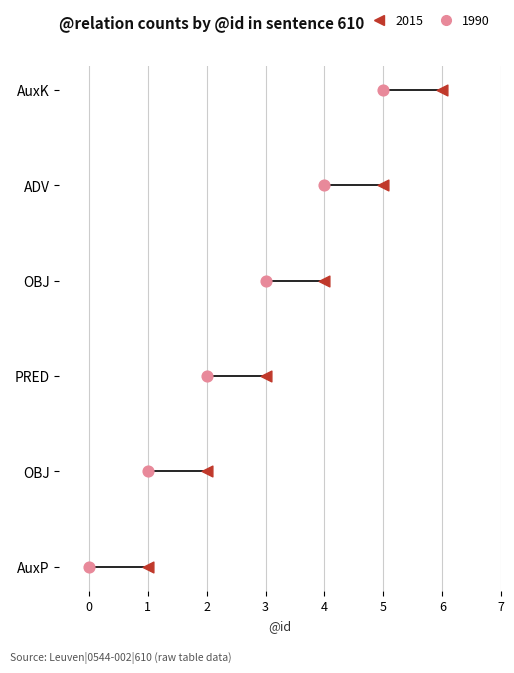

What are all the series names shown in the legend?

2015, 1990